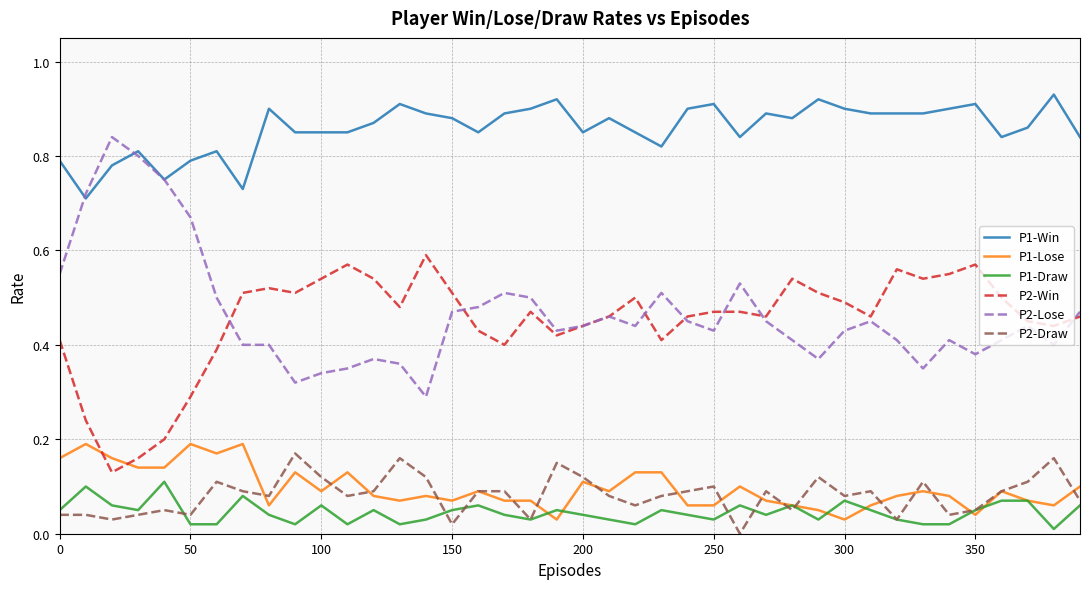

True or false: P2-Win and P1-Draw intersect in this chart.

False